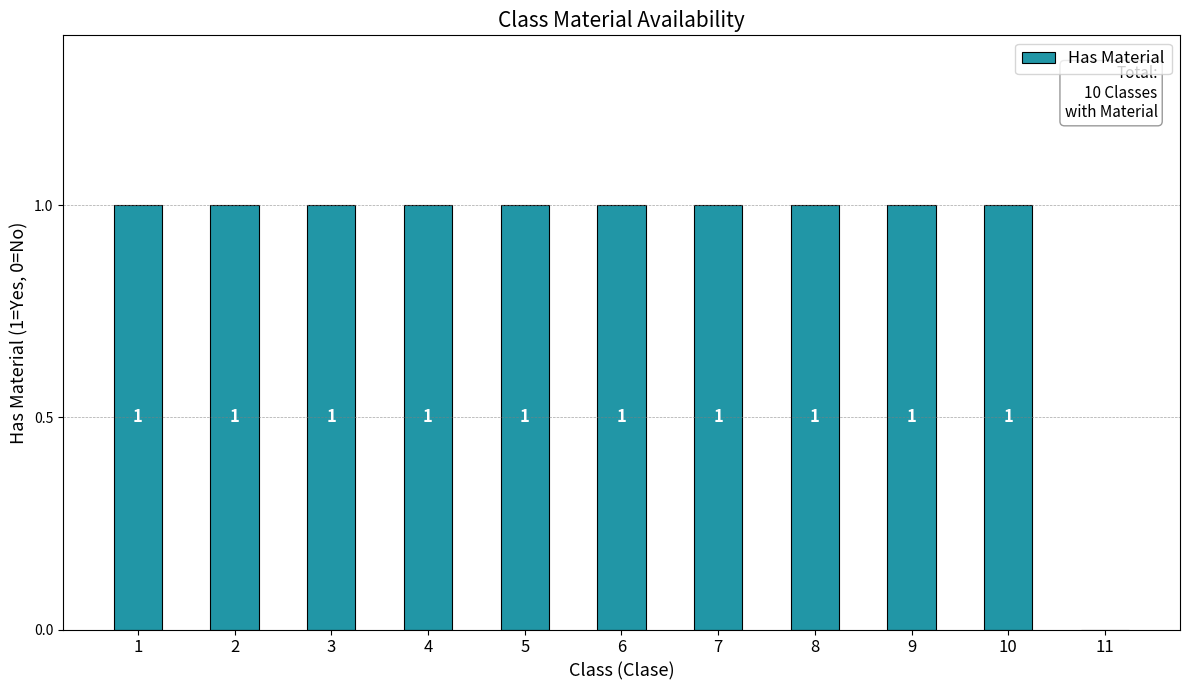

What is the approximate value at 1?

1